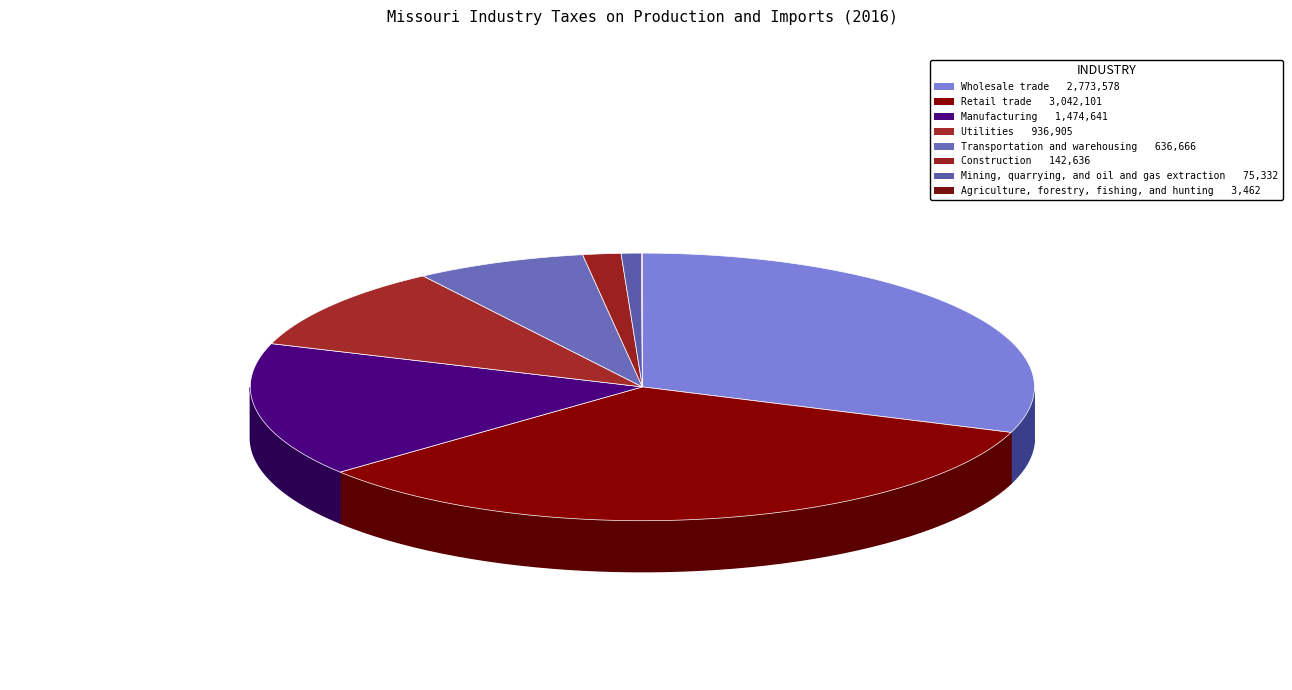

Which category has the biggest portion of the pie?

Retail trade